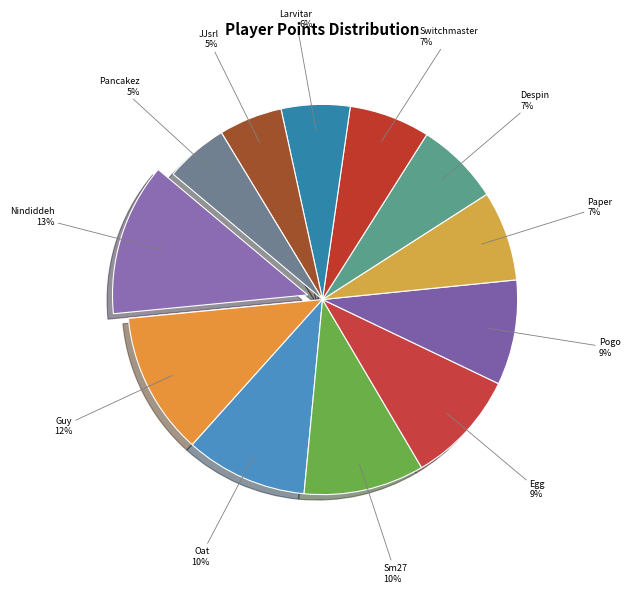

Which slice is the largest?

Nindiddeh